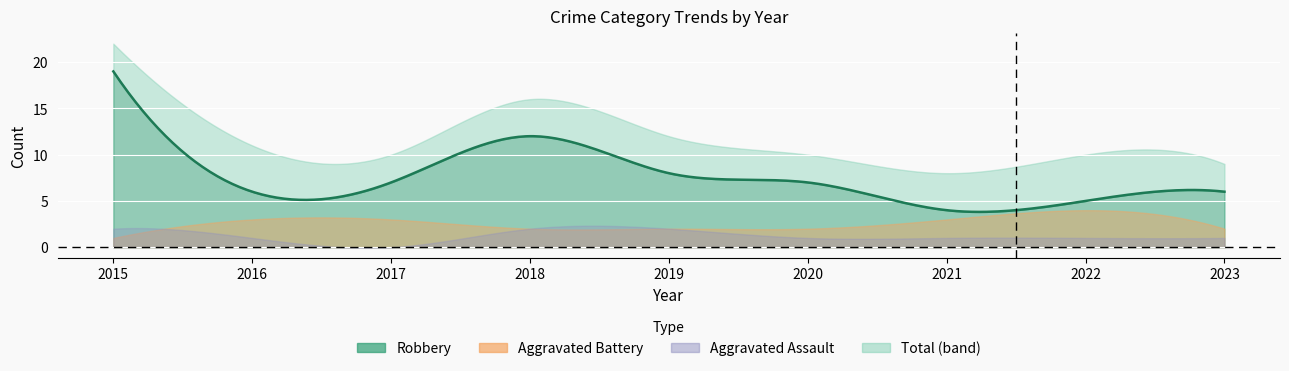

Reading left to right, list all the values displayed in this chart.

Aggravated Assault: 2015=2	2016=1	2017=0	2018=2	2019=2	2020=1	2021=1	2022=1	2023=1
Aggravated Battery: 2015=1	2016=3	2017=3	2018=2	2019=2	2020=2	2021=3	2022=4	2023=2
Robbery: 2015=19	2016=6	2017=7	2018=12	2019=8	2020=7	2021=4	2022=5	2023=6
Total: 2015=22	2016=11	2017=10	2018=16	2019=12	2020=10	2021=8	2022=10	2023=9